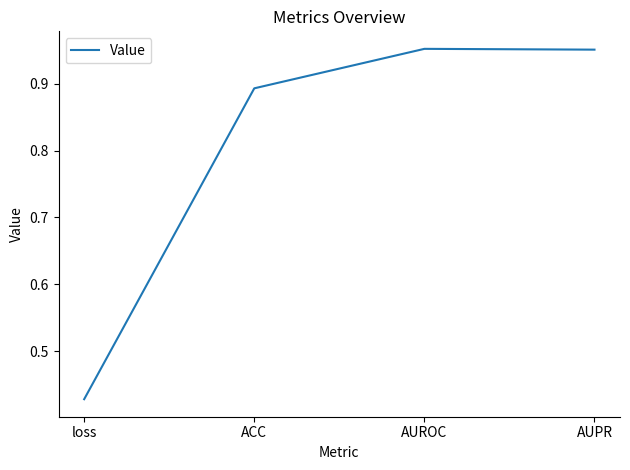

The chart shows a value of 0.6 at AUROC. True or false?

False